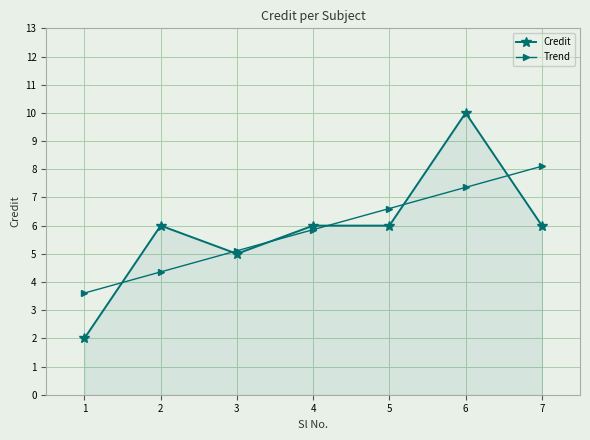

How many data points in Trend are above 5?

5